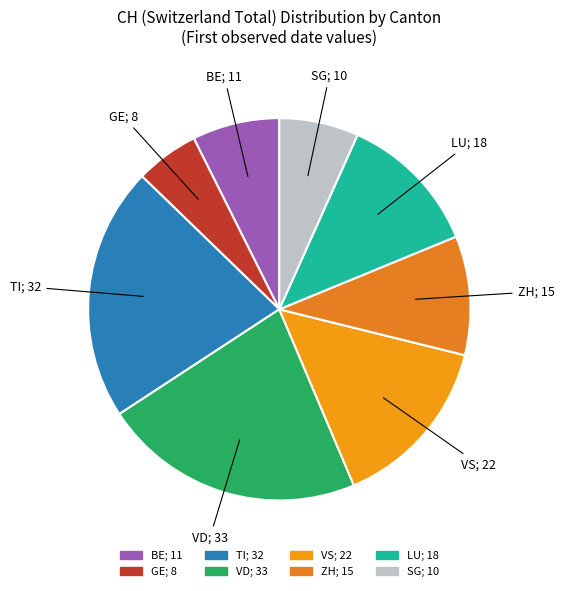

Does any single category account for the majority?

No